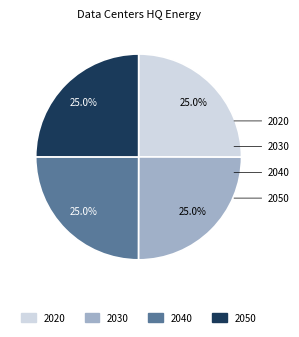

Which category has the biggest portion of the pie?

2020